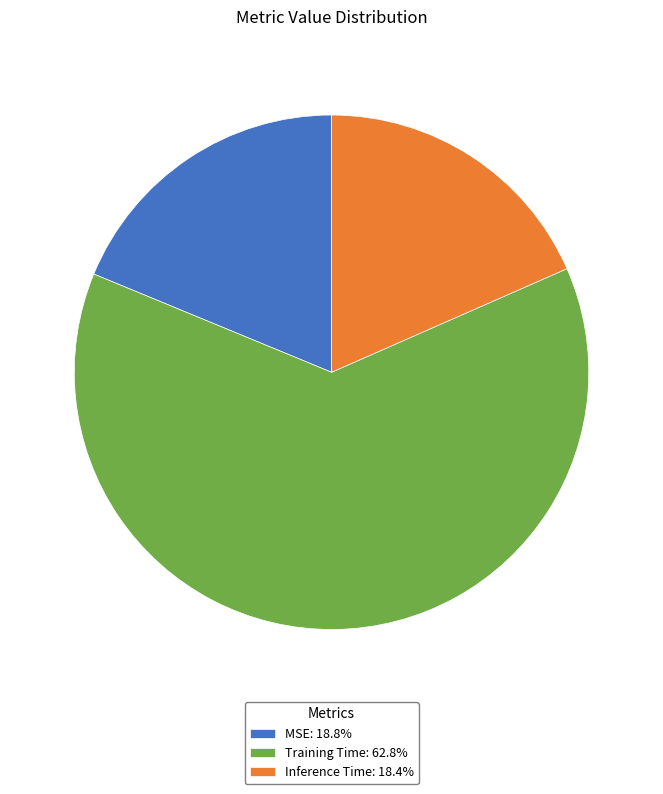

Does Training Time represent more than half of the total?

Yes